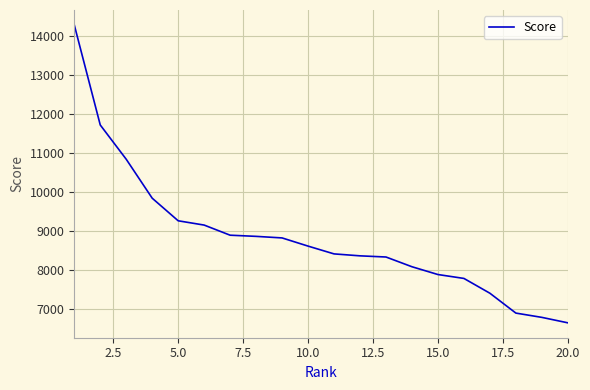

What is the greatest value displayed?

14290